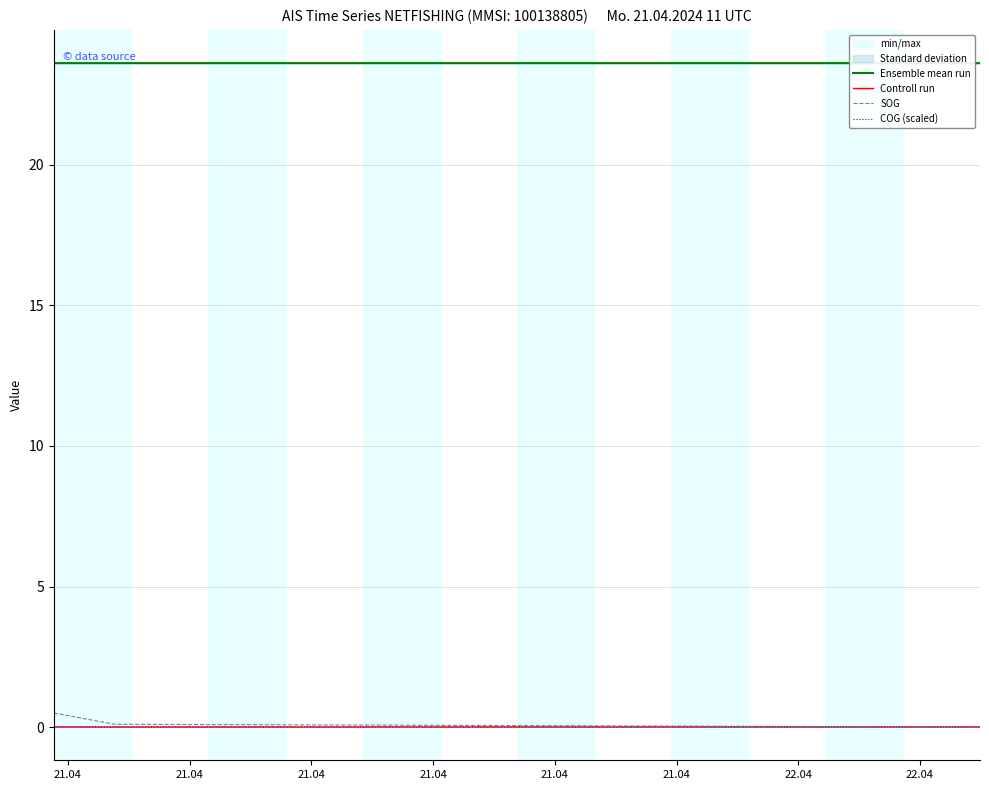

At which category does the chart reach its peak across all series?

21.04